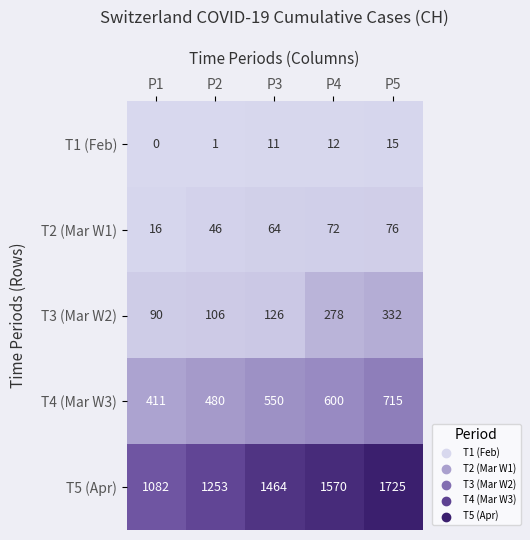

Which category has the lowest value in the T2 (Mar W1) series?

P1